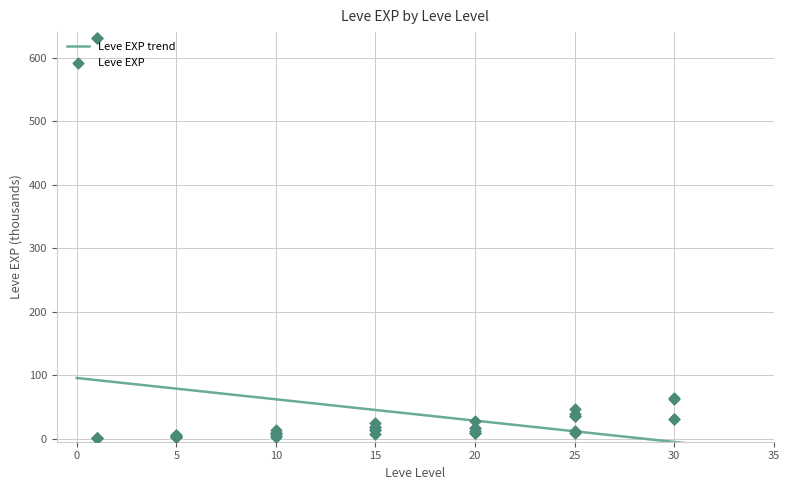

What is the change in value from 10 to 20?

+7